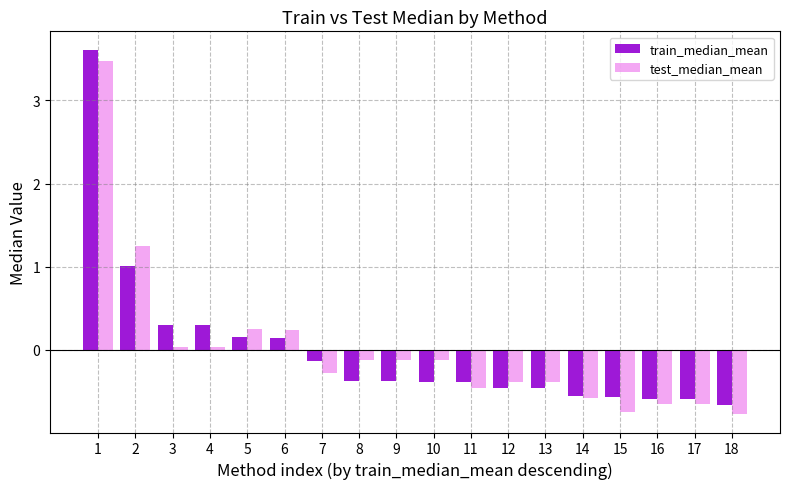

How many values in the train_median_mean series exceed 0?

6